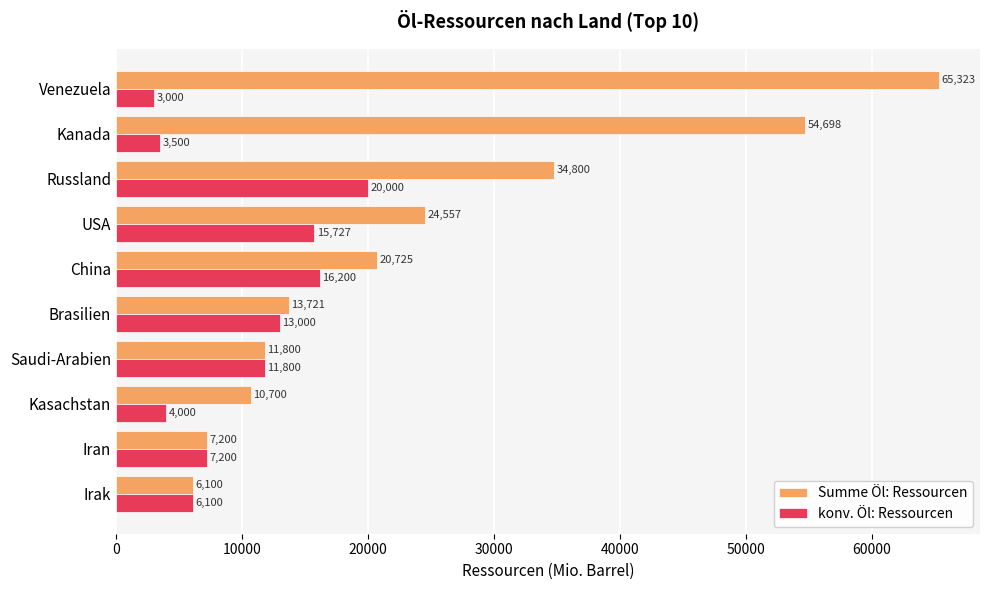

Which series has the largest range (max minus min)?

Summe Öl: Ressourcen